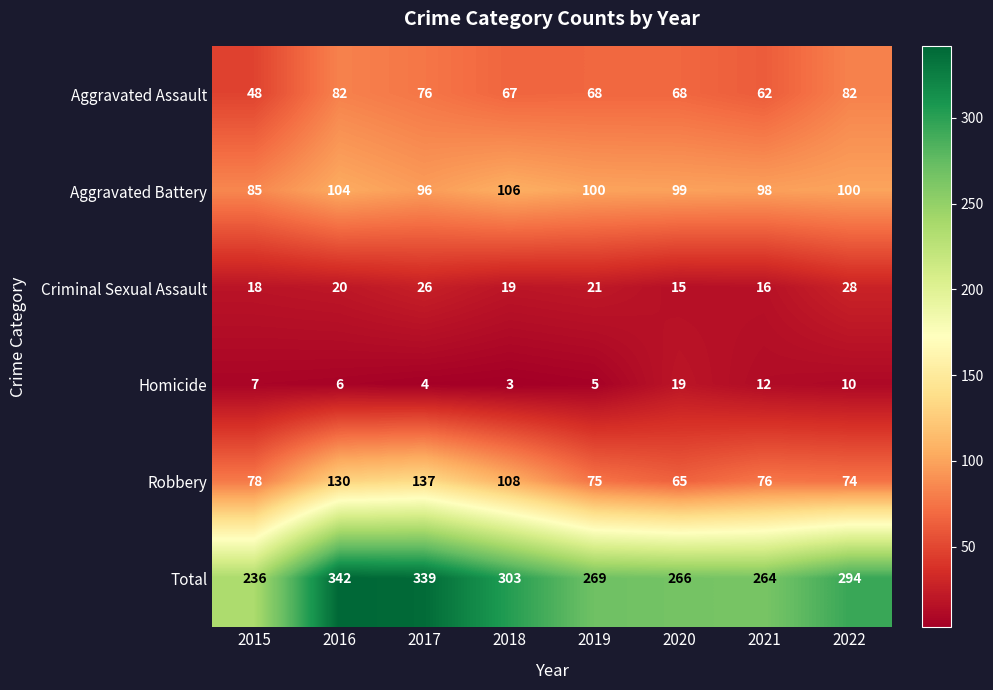

Is the value of Total at 2017 greater than the value of Criminal Sexual Assault at 2018?

Yes